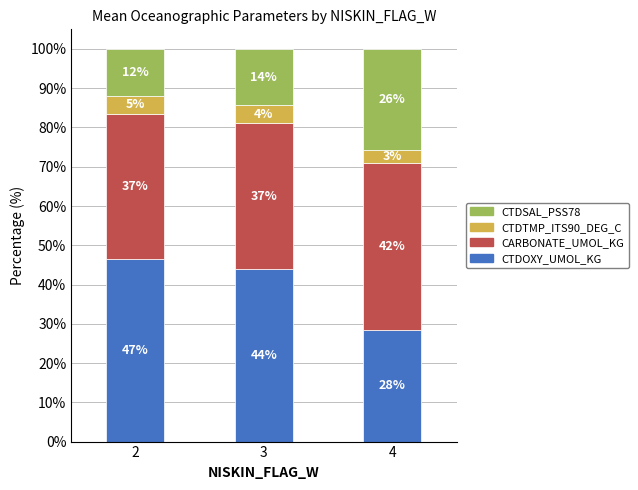

What are all the series names shown in the legend?

CTDSAL_PSS78, CTDTMP_ITS90_DEG_C, CARBONATE_UMOL_KG, CTDOXY_UMOL_KG